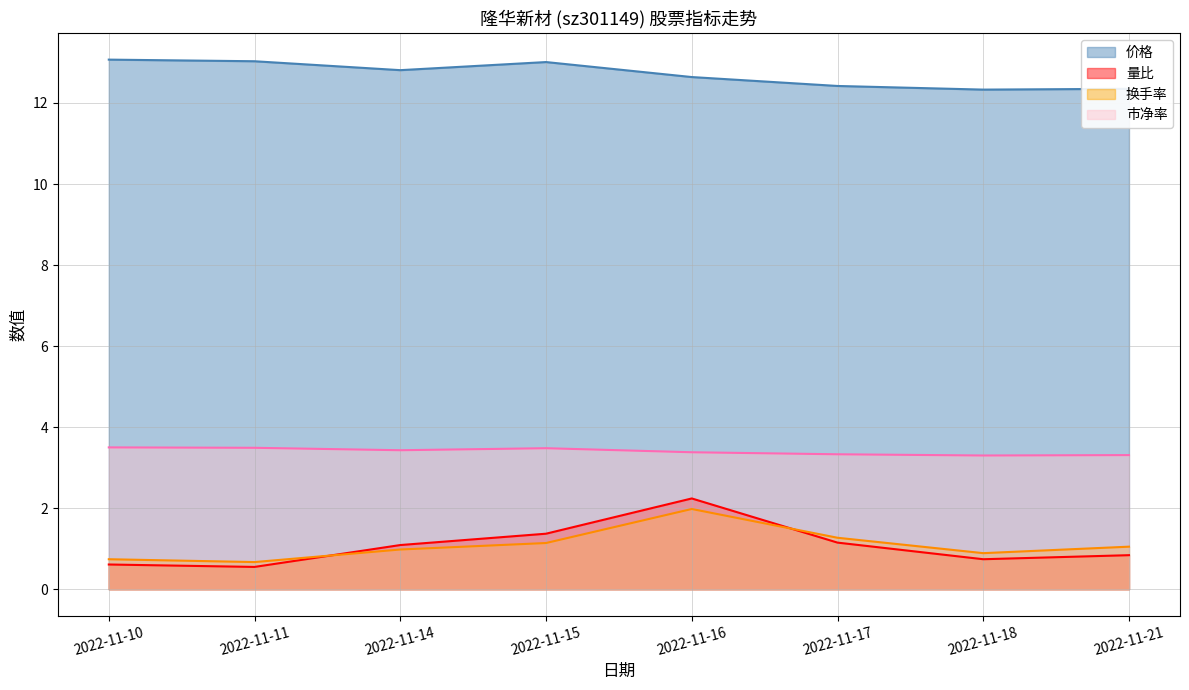

True or false: 量比 and 价格 cross at least once.

False